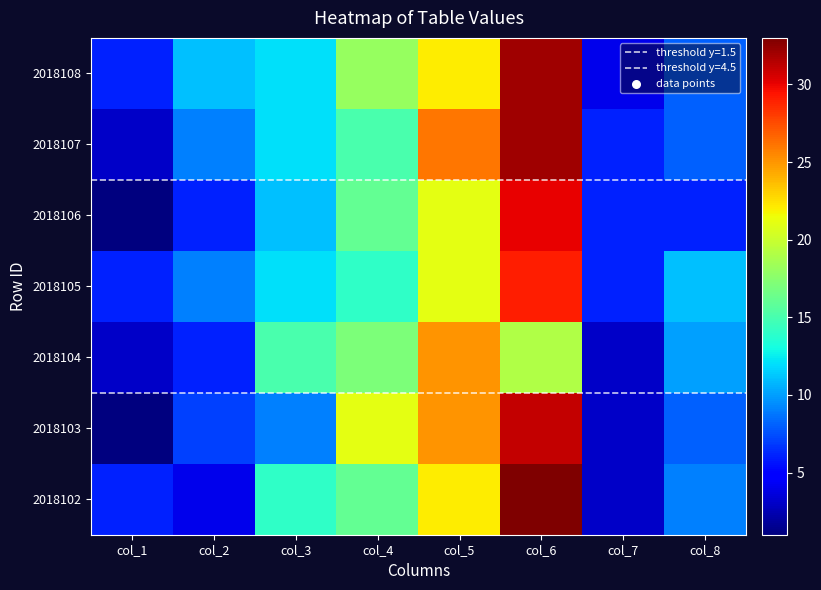

Reading right to left, transcribe all the data shown in this chart.

2018102: col_8=9	col_7=3	col_6=33	col_5=22	col_4=16	col_3=14	col_2=4	col_1=6
2018103: col_8=8	col_7=3	col_6=31	col_5=25	col_4=21	col_3=9	col_2=7	col_1=1
2018104: col_8=10	col_7=3	col_6=19	col_5=25	col_4=17	col_3=15	col_2=6	col_1=3
2018105: col_8=11	col_7=6	col_6=29	col_5=21	col_4=14	col_3=12	col_2=9	col_1=6
2018106: col_8=6	col_7=6	col_6=30	col_5=21	col_4=16	col_3=11	col_2=6	col_1=1
2018107: col_8=8	col_7=6	col_6=32	col_5=26	col_4=15	col_3=12	col_2=9	col_1=3
2018108: col_8=8	col_7=4	col_6=32	col_5=22	col_4=18	col_3=12	col_2=11	col_1=6